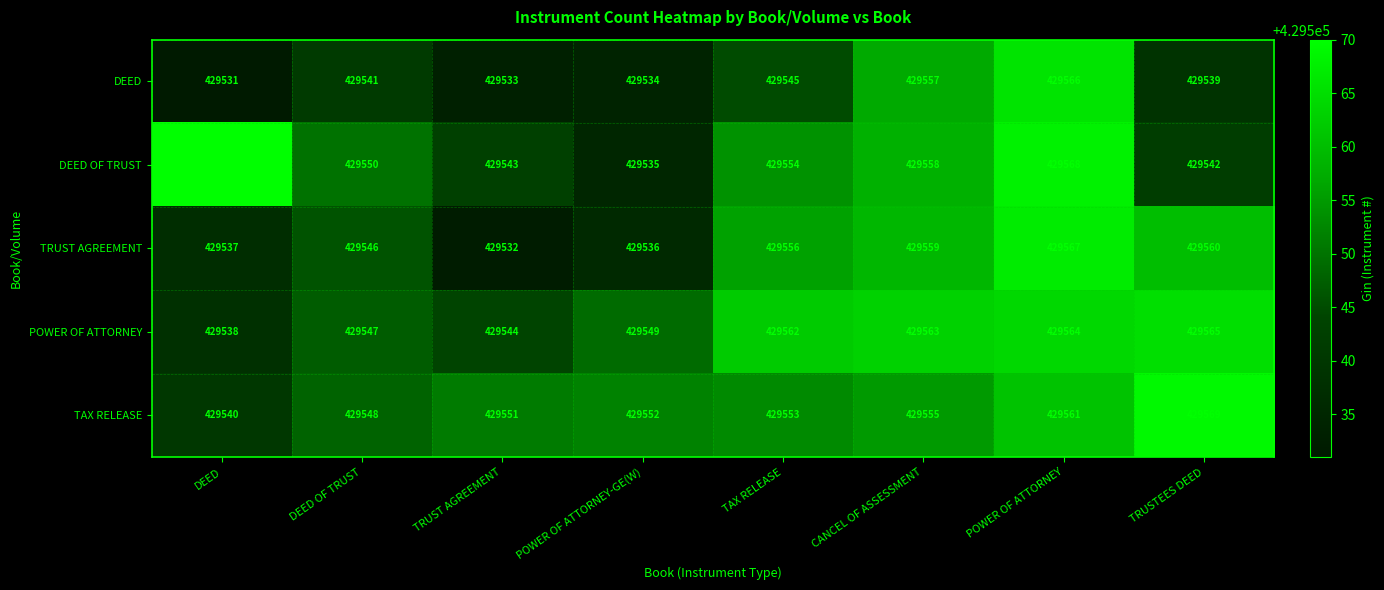

What is the maximum value shown in the chart?

429570